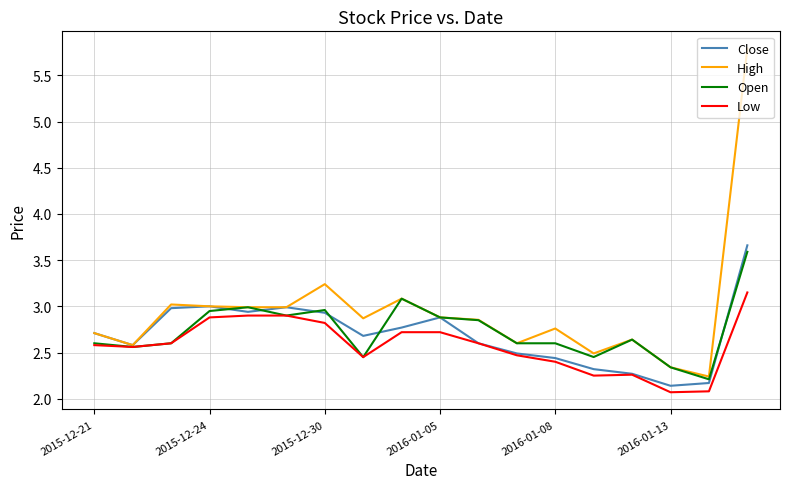

At how many categories does at least one series exceed 5?

1